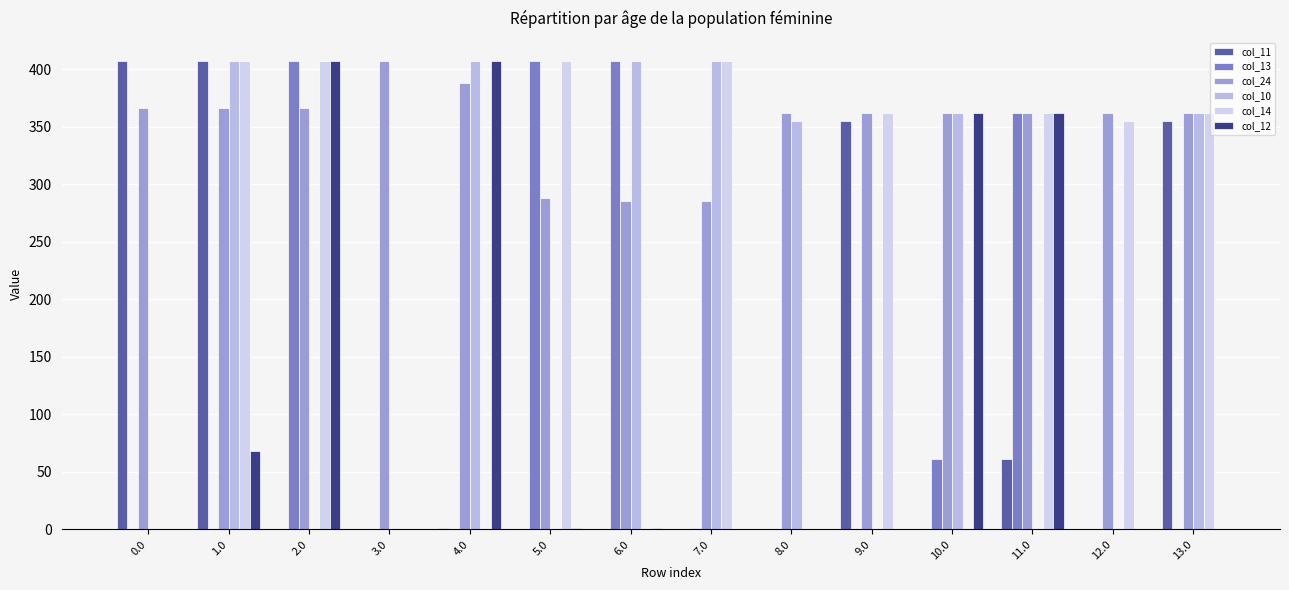

Is the value of col_13 at 10.0 greater than the value of col_24 at 6.0?

No